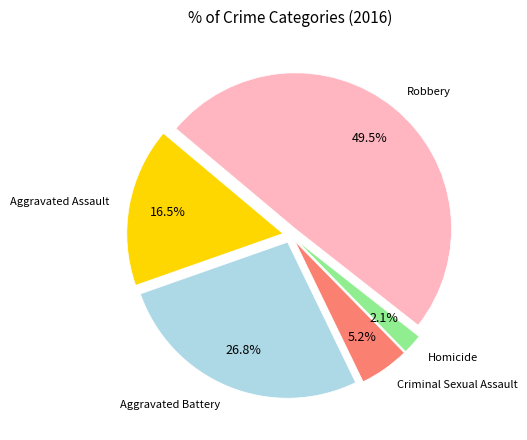

Is there a majority slice in this chart?

No